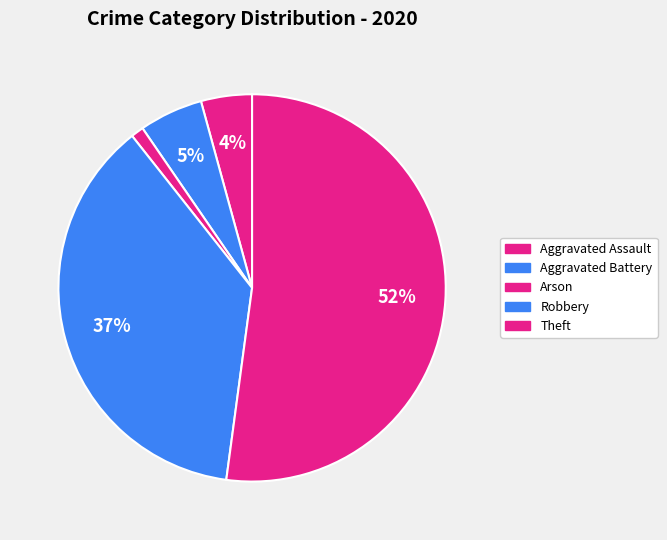

How many segments does this pie chart have?

5